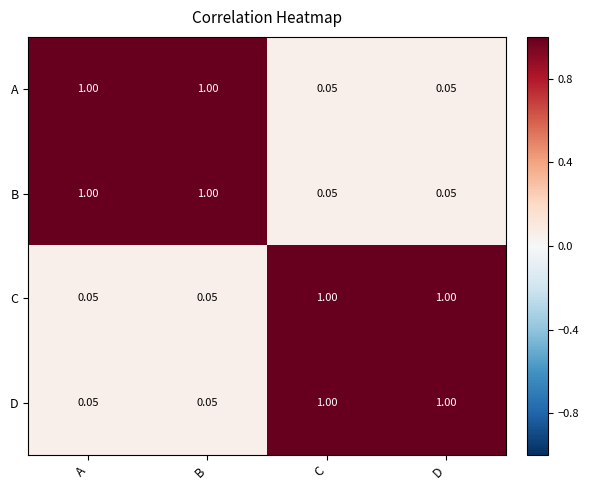

How many distinct data groups are displayed?

4